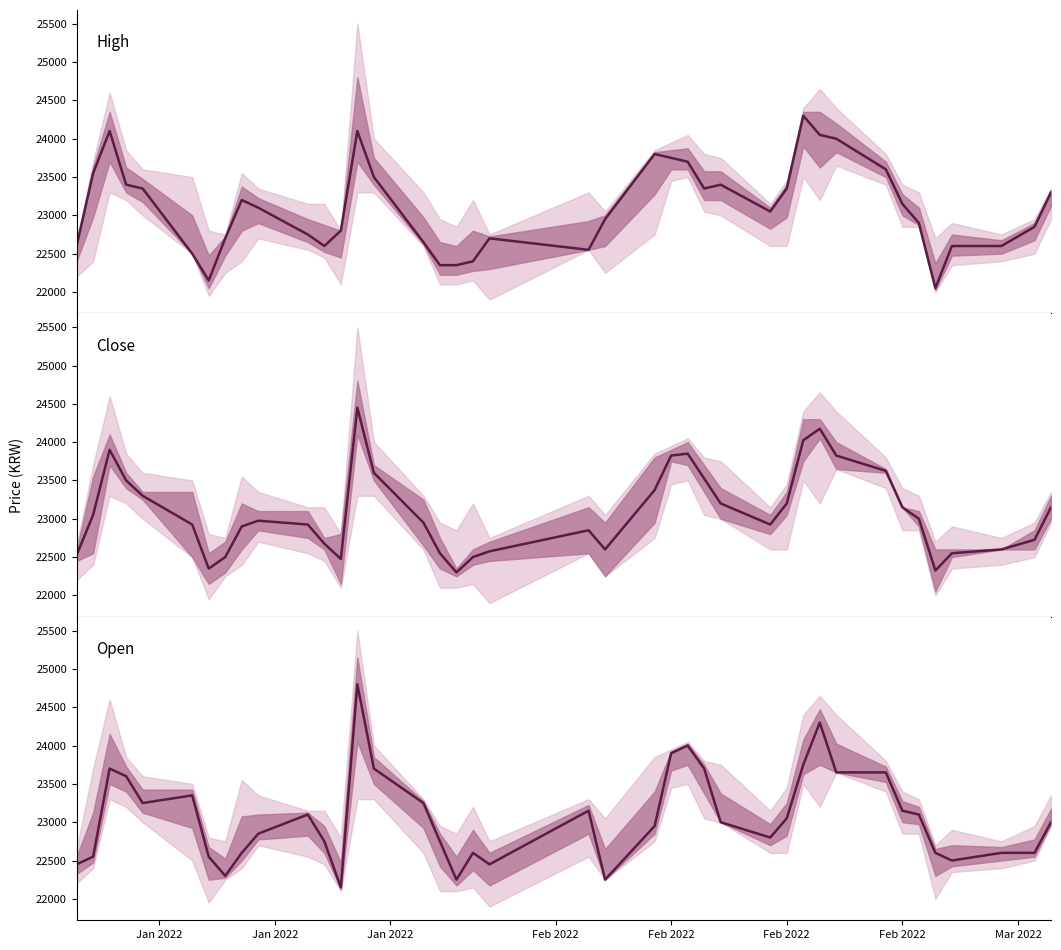

Where is the first local maximum for Open vs Close (Price Band)?

Jan 2022